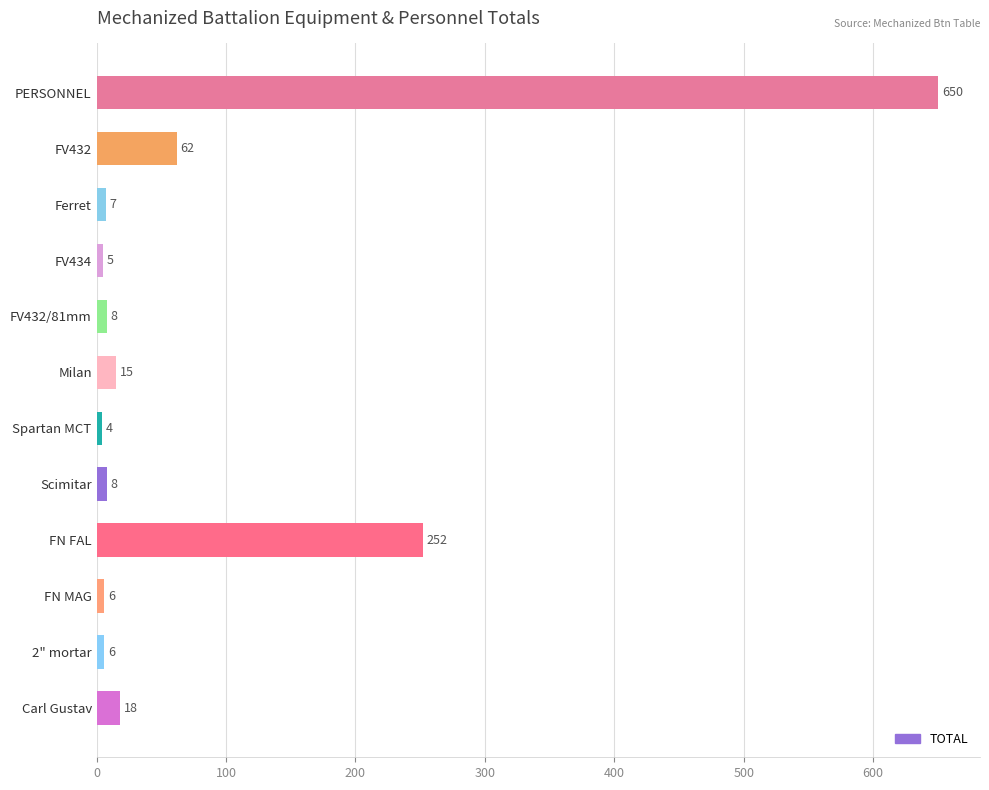

Reading bottom to top, what are all the values shown in this chart?

18	6	6	252	8	4	15	8	5	7	62	650